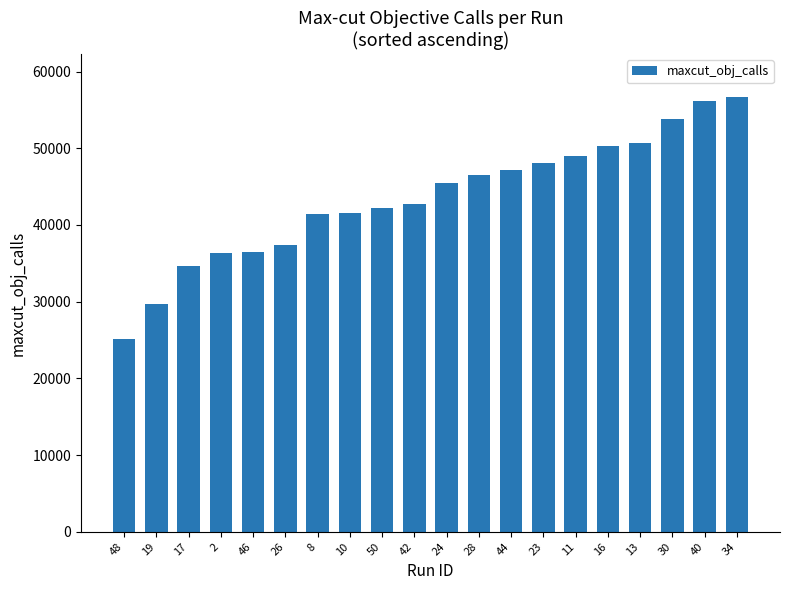

What is the minimum value shown in the chart?

25194